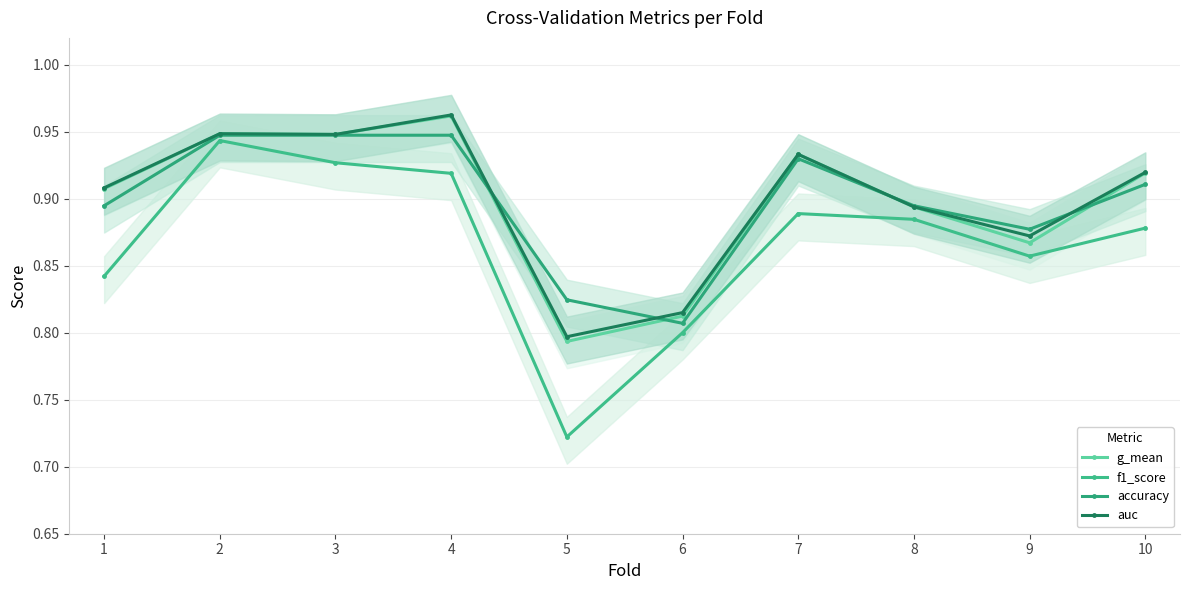

Between 6 and 7, which is larger?

7